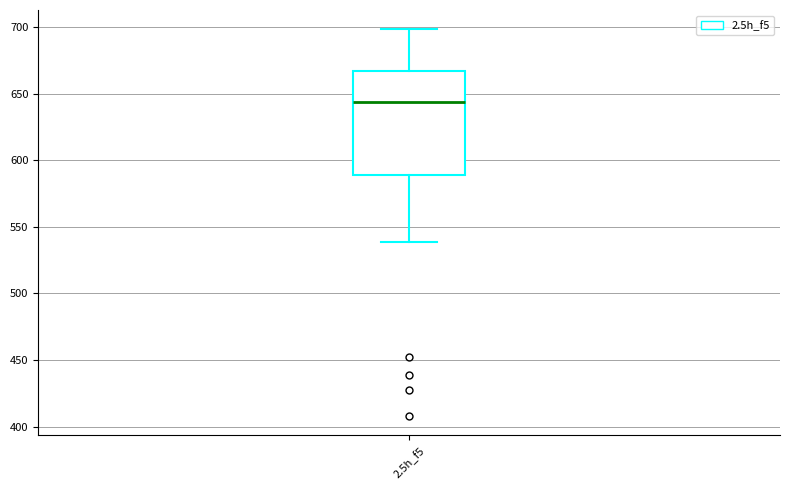

Transcribe this box plot: give where the median line is, the range the box spans, and where the two whiskers end, as read against the y-axis. The values are not printed on the chart, so give them approximately, as read against the axis.

median 645, box 590 to 665, whiskers 540 to 700